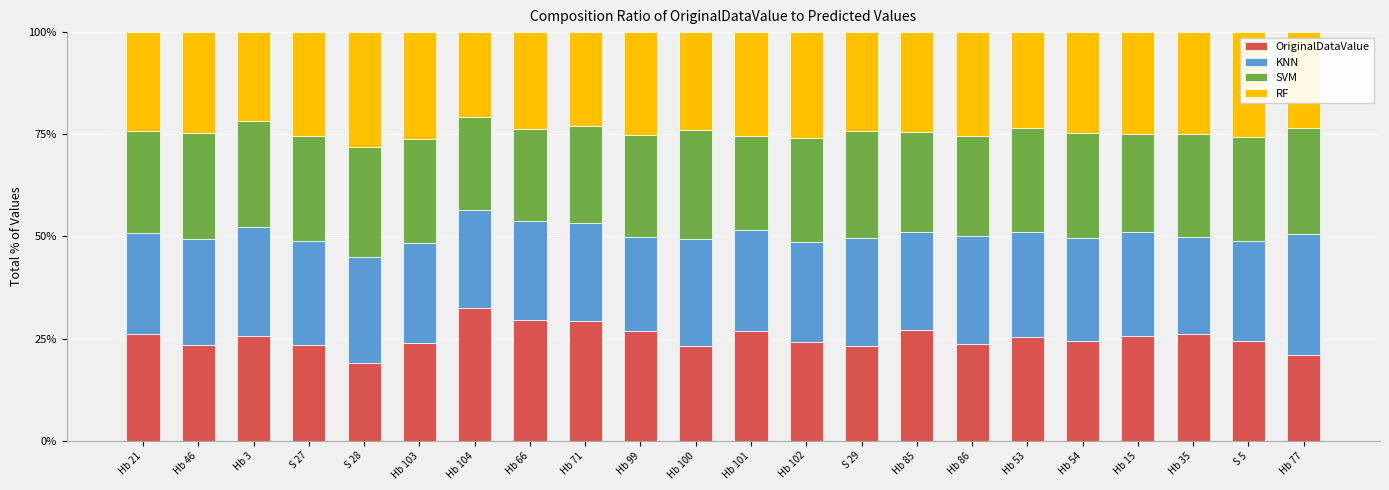

What is the approximate value of OriginalDataValue at Hb 46?

23.4